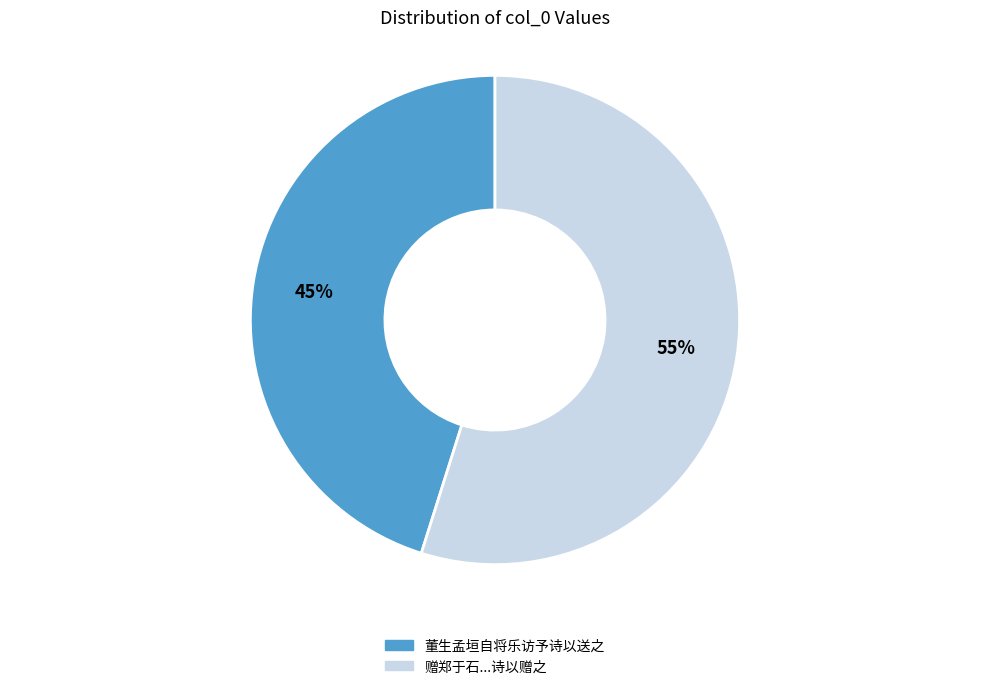

Is there a majority slice in this chart?

Yes